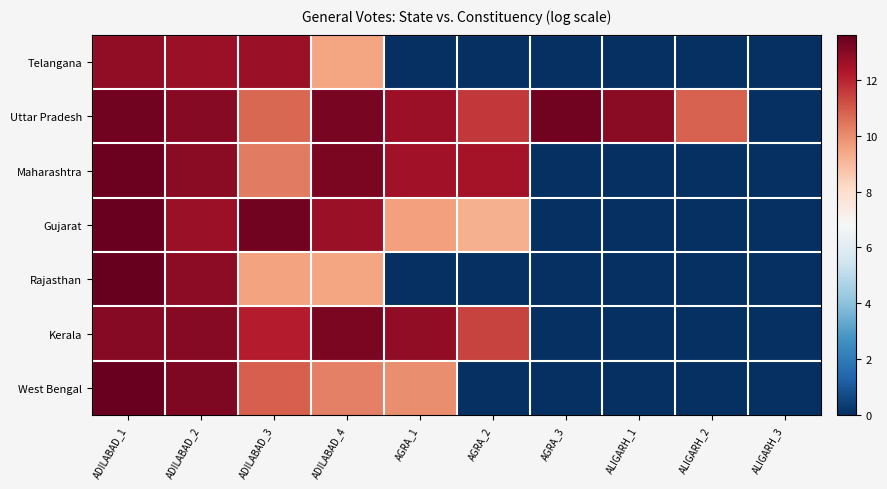

Reading left to right, list all the values displayed in this chart.

Telangana: ADILABAD_1=12.8	ADILABAD_2=12.7	ADILABAD_3=12.7	ADILABAD_4=9.5	AGRA_1=0.0	AGRA_2=0.0	AGRA_3=0.0	ALIGARH_1=0.0	ALIGARH_2=0.0	ALIGARH_3=0.0
Uttar Pradesh: ADILABAD_1=13.4	ADILABAD_2=13.0	ADILABAD_3=10.7	ADILABAD_4=13.3	AGRA_1=12.6	AGRA_2=11.6	AGRA_3=13.4	ALIGARH_1=13.0	ALIGARH_2=10.8	ALIGARH_3=0.0
Maharashtra: ADILABAD_1=13.5	ADILABAD_2=13.0	ADILABAD_3=10.4	ADILABAD_4=13.2	AGRA_1=12.5	AGRA_2=12.4	AGRA_3=0.0	ALIGARH_1=0.0	ALIGARH_2=0.0	ALIGARH_3=0.0
Gujarat: ADILABAD_1=13.5	ADILABAD_2=12.7	ADILABAD_3=13.4	ADILABAD_4=12.7	AGRA_1=9.6	AGRA_2=9.2	AGRA_3=0.0	ALIGARH_1=0.0	ALIGARH_2=0.0	ALIGARH_3=0.0
Rajasthan: ADILABAD_1=13.6	ADILABAD_2=12.9	ADILABAD_3=9.5	ADILABAD_4=9.5	AGRA_1=0.0	AGRA_2=0.0	AGRA_3=0.0	ALIGARH_1=0.0	ALIGARH_2=0.0	ALIGARH_3=0.0
Kerala: ADILABAD_1=13.0	ADILABAD_2=13.0	ADILABAD_3=12.1	ADILABAD_4=13.2	AGRA_1=12.8	AGRA_2=11.4	AGRA_3=0.0	ALIGARH_1=0.0	ALIGARH_2=0.0	ALIGARH_3=0.0
West Bengal: ADILABAD_1=13.5	ADILABAD_2=13.1	ADILABAD_3=10.9	ADILABAD_4=10.2	AGRA_1=10.0	AGRA_2=0.0	AGRA_3=0.0	ALIGARH_1=0.0	ALIGARH_2=0.0	ALIGARH_3=0.0